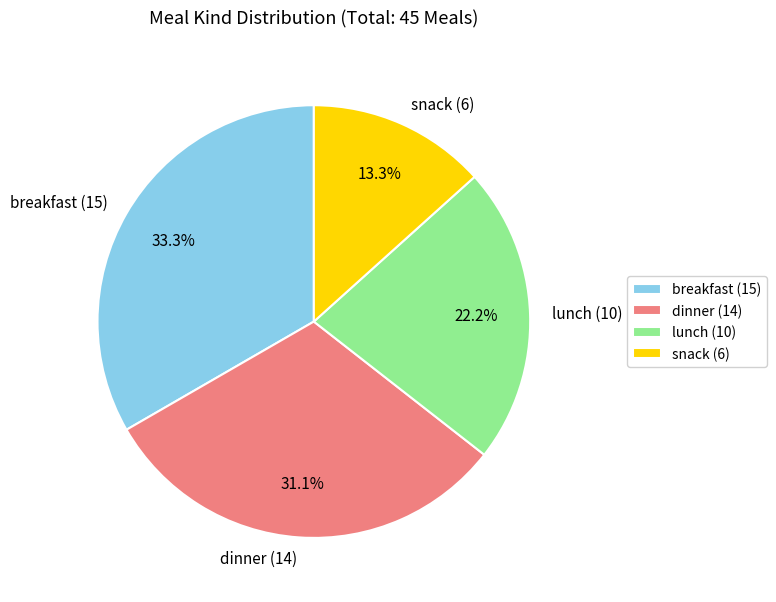

What percentage is NOT represented by breakfast (15)?

66.7%